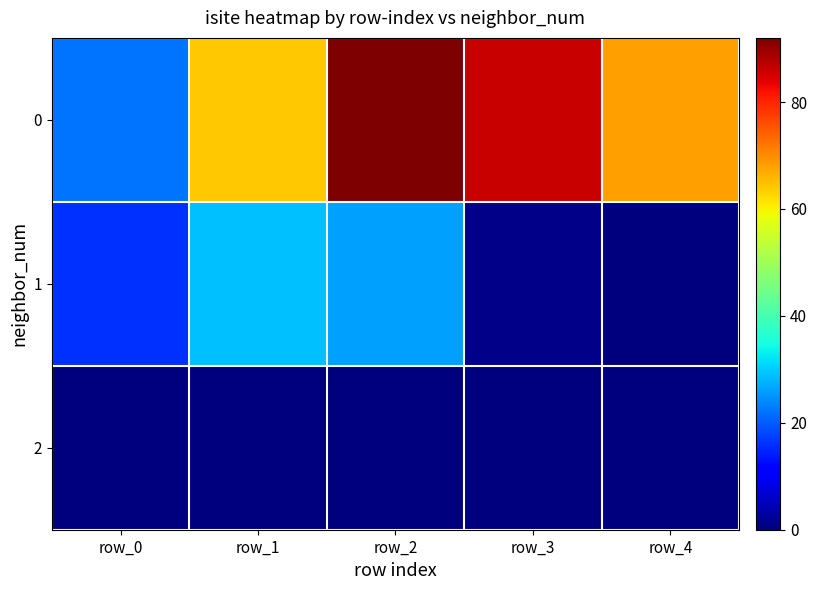

What is the spread (max minus min) of values at row_3?

86